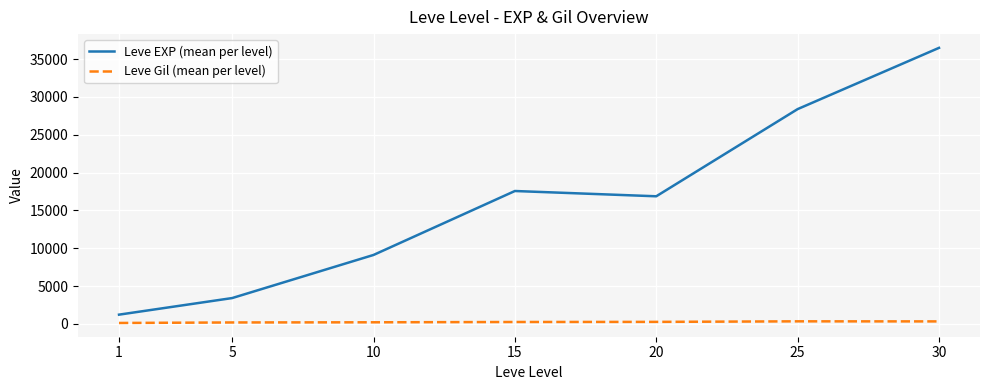

What is the highest value of the Leve Gil (mean per level) series?

329